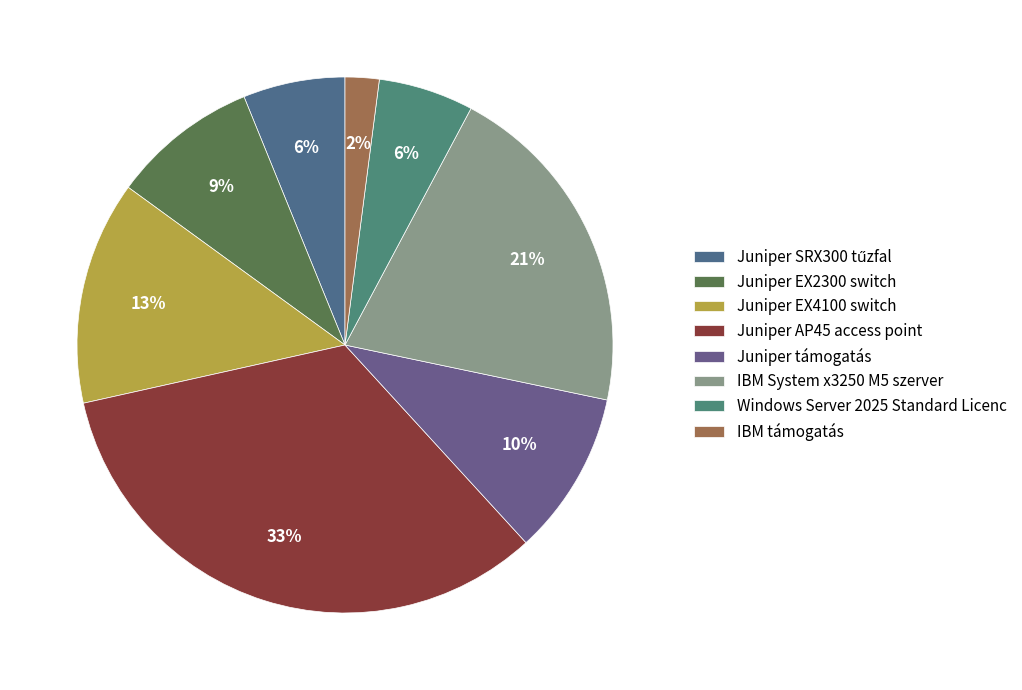

To the nearest percent, what percentage of the pie is IBM támogatás?

2%